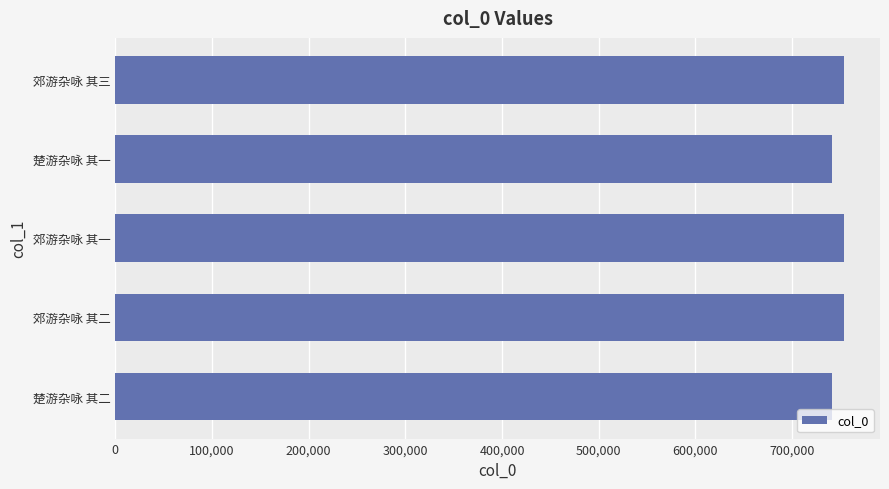

How many data points are less than 753118?

2